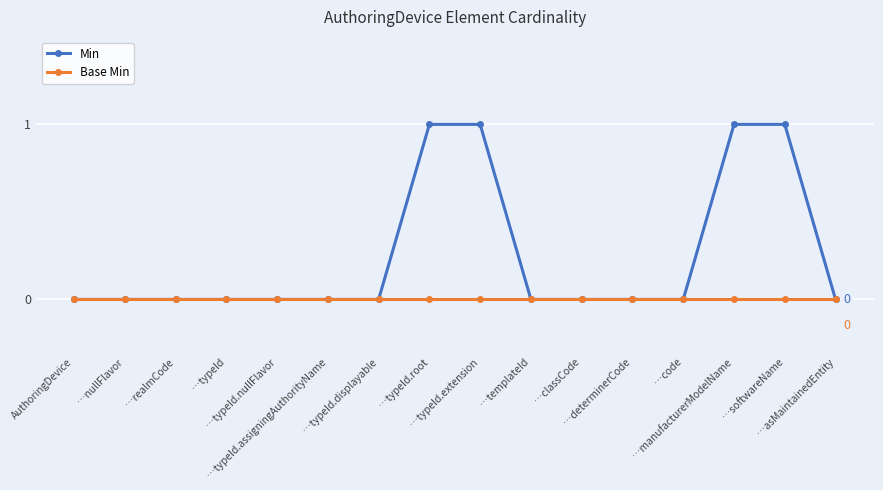

Which series has the largest total across all categories?

Min